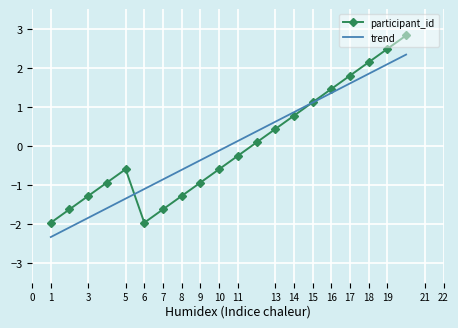

Which series has the largest range (max minus min)?

participant_id